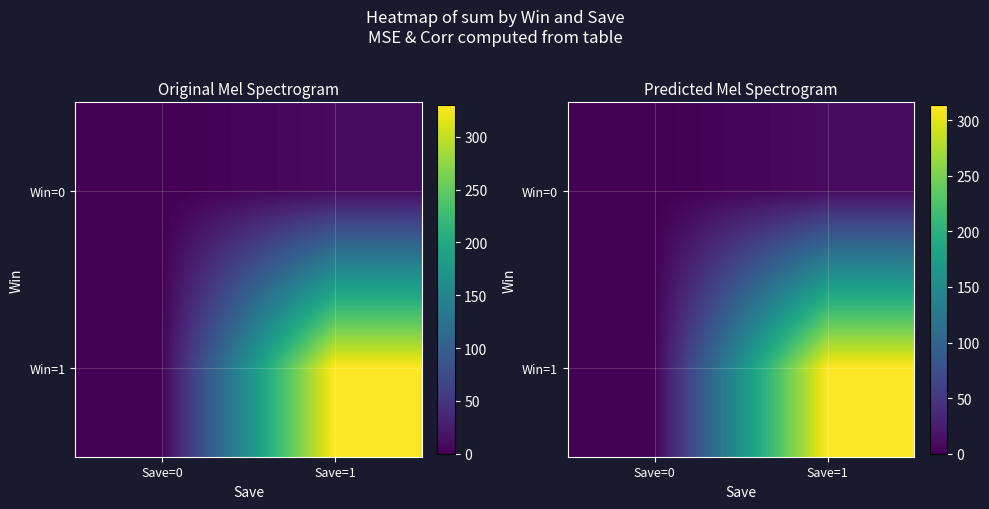

How many values in the Win=0 series are below 9?

1